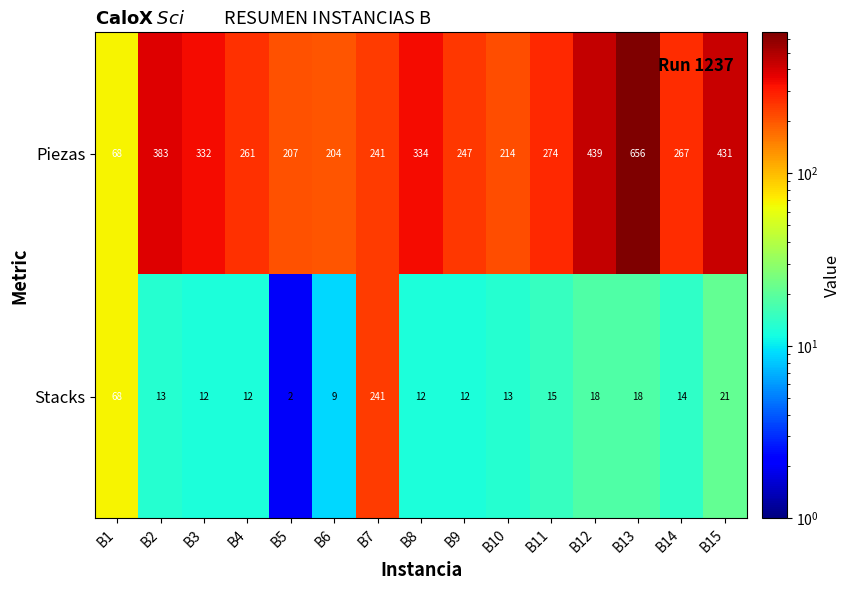

What is the total value across all series at B10?

227